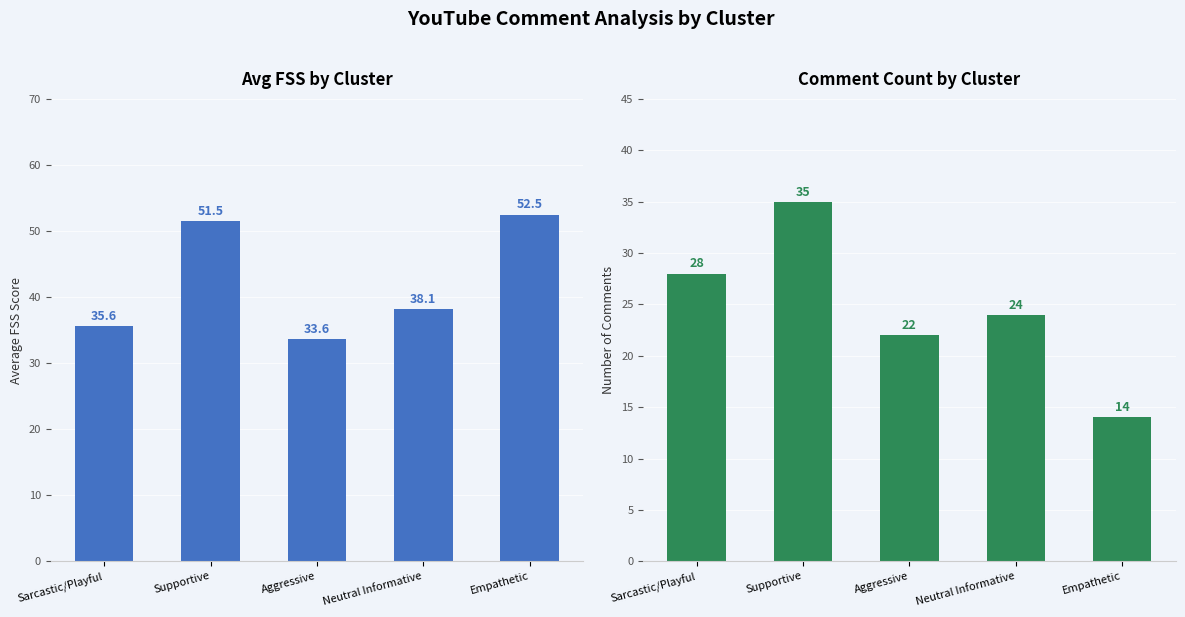

Count the number of data series in this chart.

2